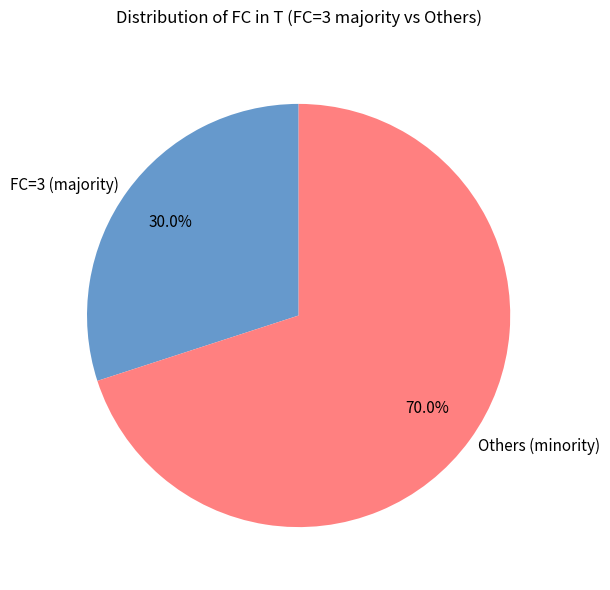

To the nearest percent, what is the average slice percentage?

50%